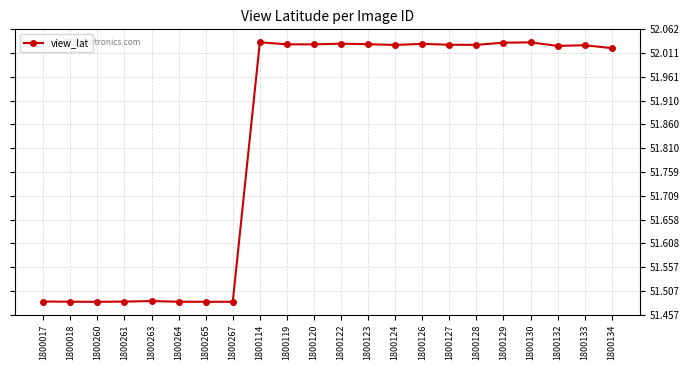

At which label does the data first exceed 52?

1800114